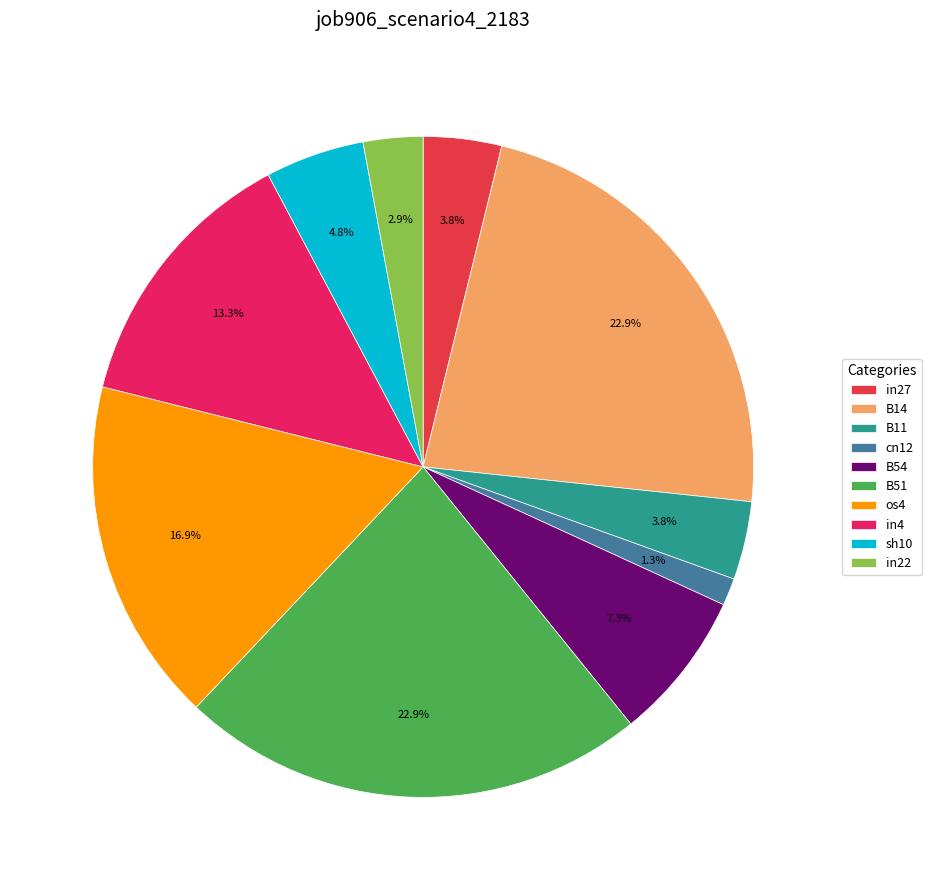

What percentage is the B14 slice, to the nearest percent?

23%